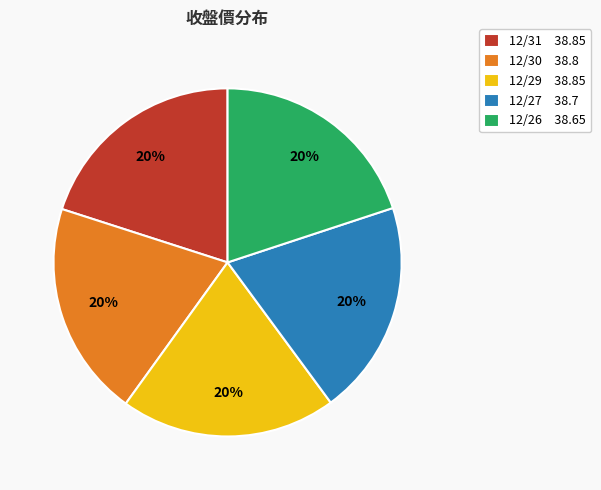

Is the sum of 12/27 38.7 and 12/29 38.85 greater than half?

No